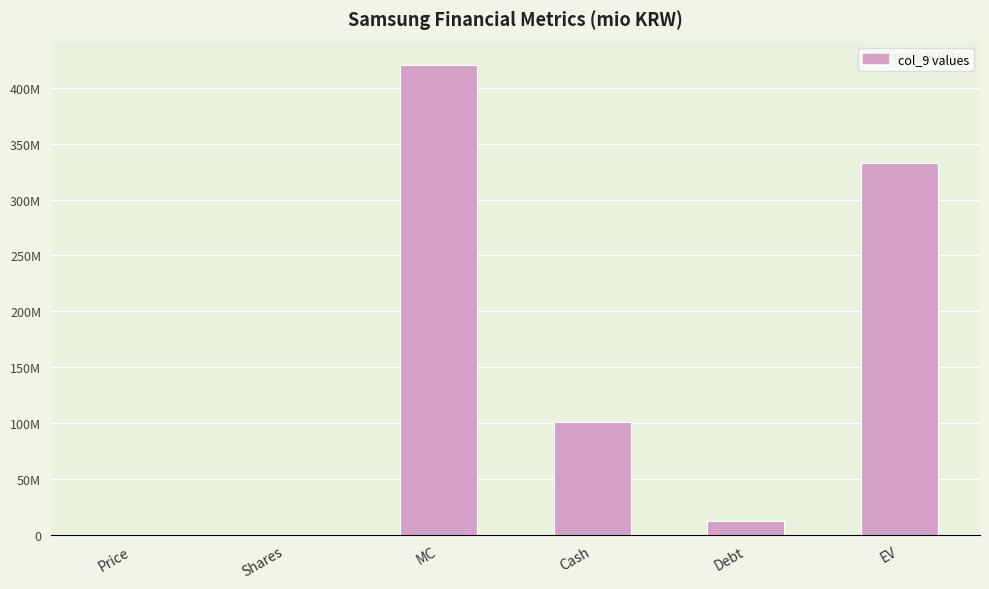

Approximately how many times larger is the value at MC compared to Cash?

4.2